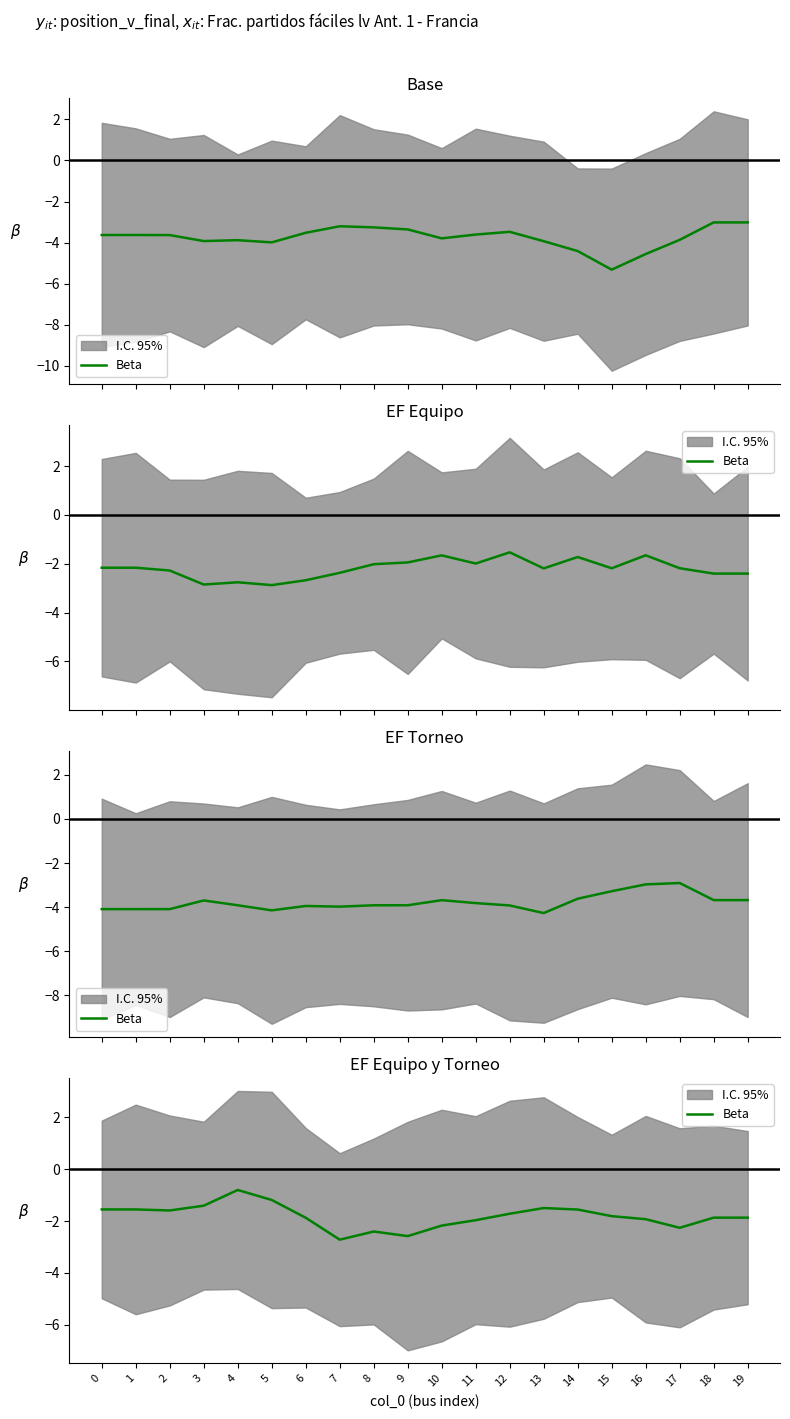

At which label is the value closest to -1?

5